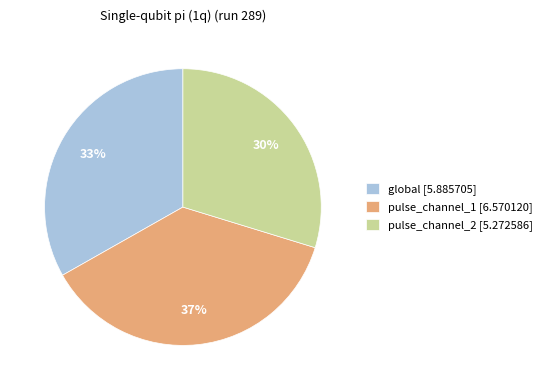

Is it true that global is 33% of the pie?

True